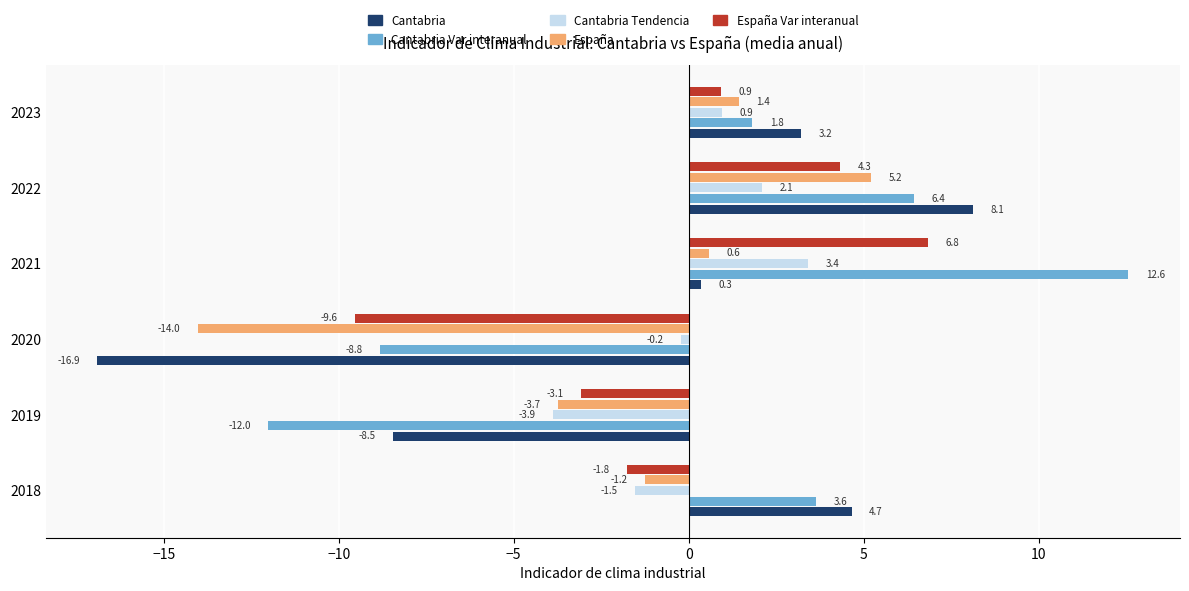

What is the approximate value of Cantabria Tendencia at 2019?

-3.9